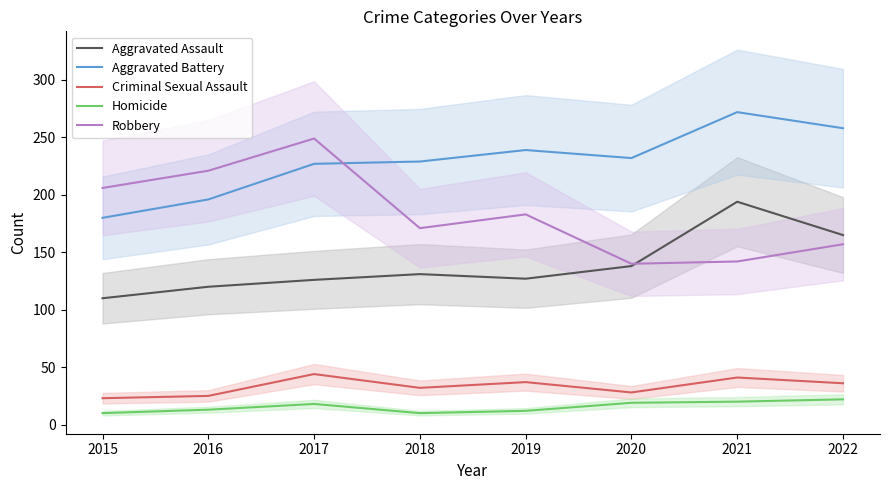

Which has a higher value, 2020 or 2015?

2020